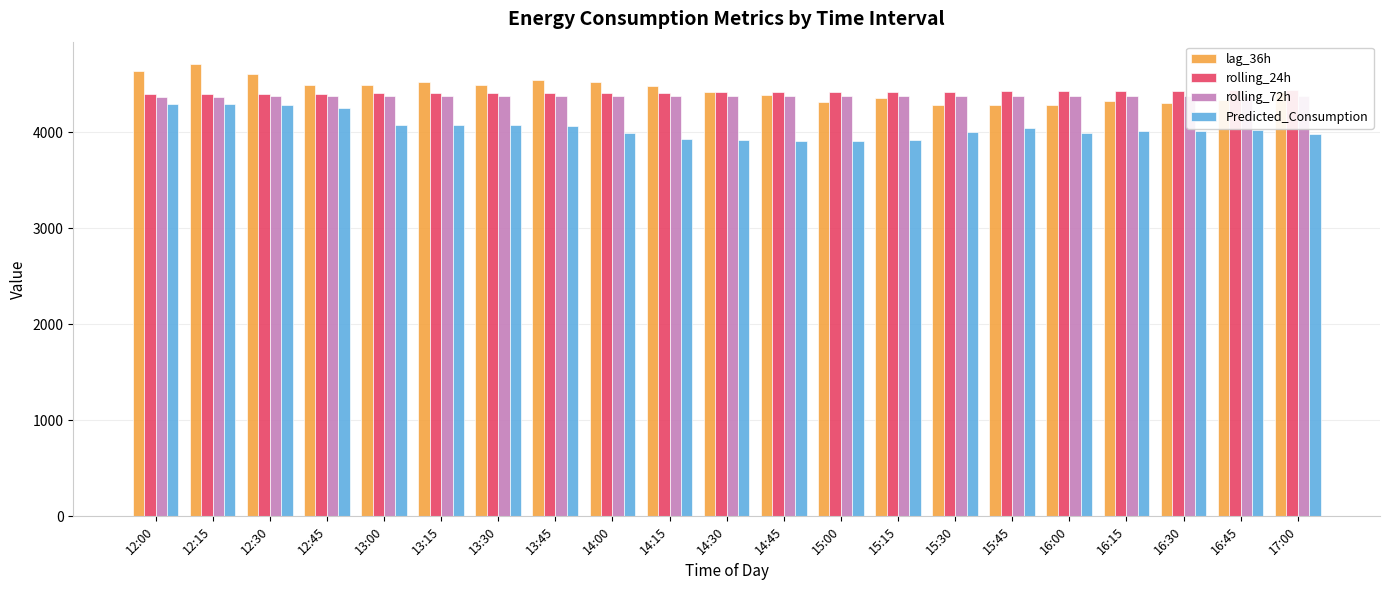

How many values in the rolling_24h series exceed 4414?

11